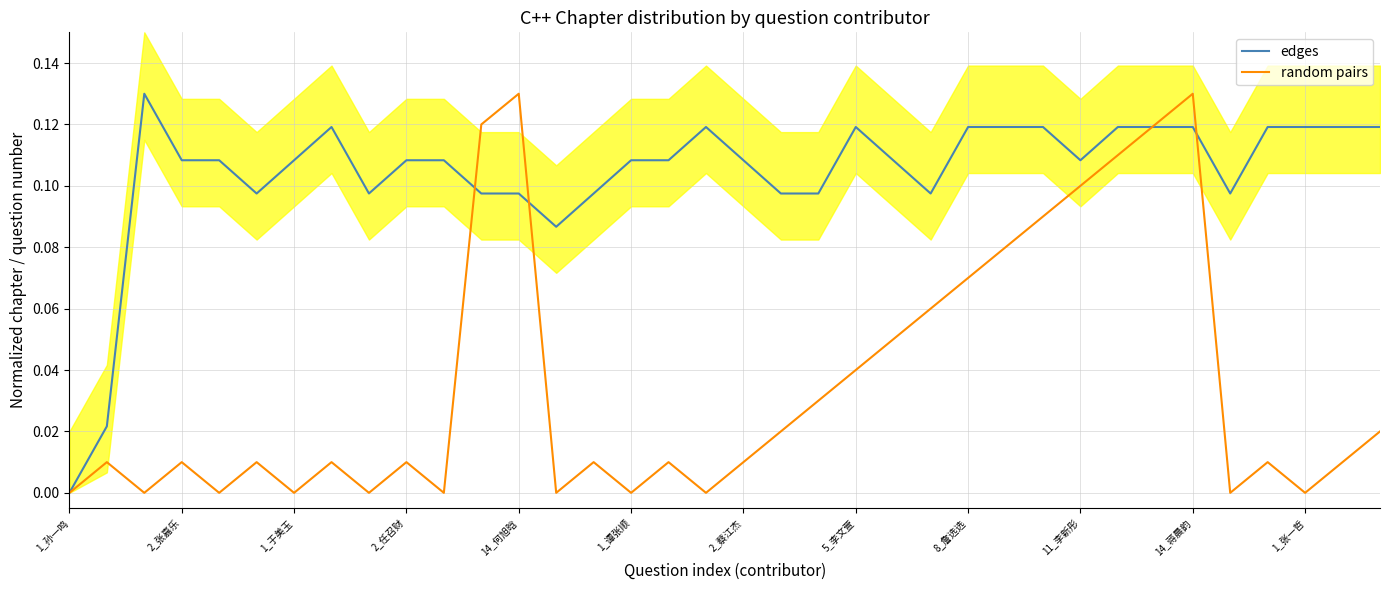

What is the label of the 8th point from the right?

28